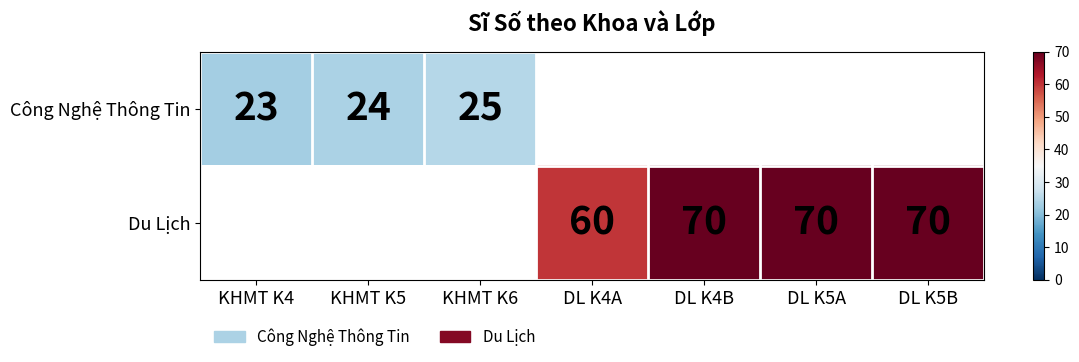

The Công Nghệ Thông Tin series shows 14 at KHMT K5. True or false?

False